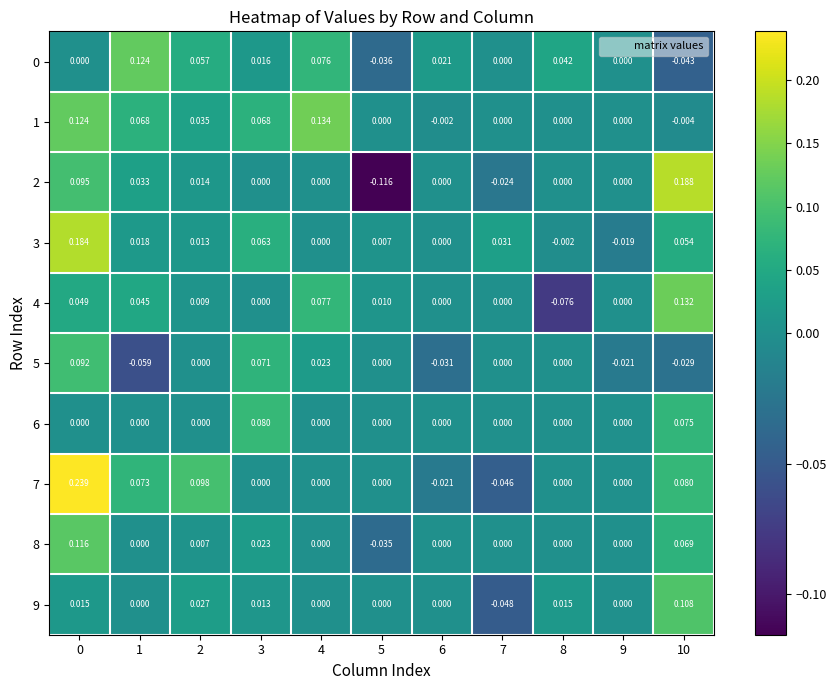

Reading left to right, transcribe all the data shown in this chart.

0: 0=0.0	1=0.1	2=0.1	3=0.0	4=0.1	5=-0.0	6=0.0	7=0.0	8=0.0	9=0.0	10=-0.0
1: 0=0.1	1=0.1	2=0.0	3=0.1	4=0.1	5=0.0	6=-0.0	7=0.0	8=0.0	9=0.0	10=-0.0
2: 0=0.1	1=0.0	2=0.0	3=0.0	4=0.0	5=-0.1	6=0.0	7=-0.0	8=0.0	9=0.0	10=0.2
3: 0=0.2	1=0.0	2=0.0	3=0.1	4=0.0	5=0.0	6=0.0	7=0.0	8=-0.0	9=-0.0	10=0.1
4: 0=0.0	1=0.0	2=0.0	3=0.0	4=0.1	5=0.0	6=0.0	7=0.0	8=-0.1	9=0.0	10=0.1
5: 0=0.1	1=-0.1	2=0.0	3=0.1	4=0.0	5=0.0	6=-0.0	7=0.0	8=0.0	9=-0.0	10=-0.0
6: 0=0.0	1=0.0	2=0.0	3=0.1	4=0.0	5=0.0	6=0.0	7=0.0	8=0.0	9=0.0	10=0.1
7: 0=0.2	1=0.1	2=0.1	3=0.0	4=0.0	5=0.0	6=-0.0	7=-0.0	8=0.0	9=0.0	10=0.1
8: 0=0.1	1=0.0	2=0.0	3=0.0	4=0.0	5=-0.0	6=0.0	7=0.0	8=0.0	9=0.0	10=0.1
9: 0=0.0	1=0.0	2=0.0	3=0.0	4=0.0	5=0.0	6=0.0	7=-0.0	8=0.0	9=0.0	10=0.1